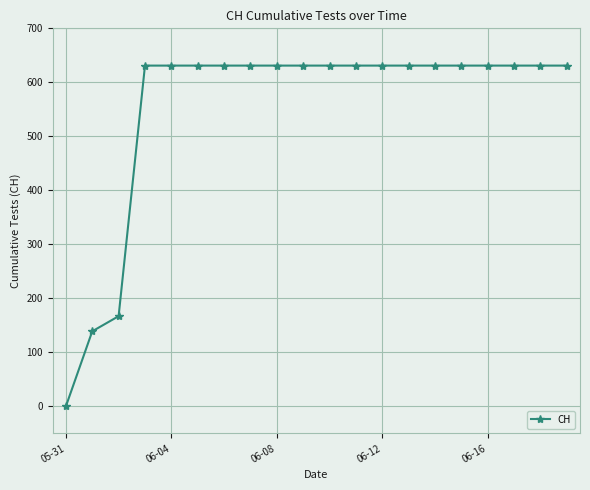

What is the greatest value displayed?

631